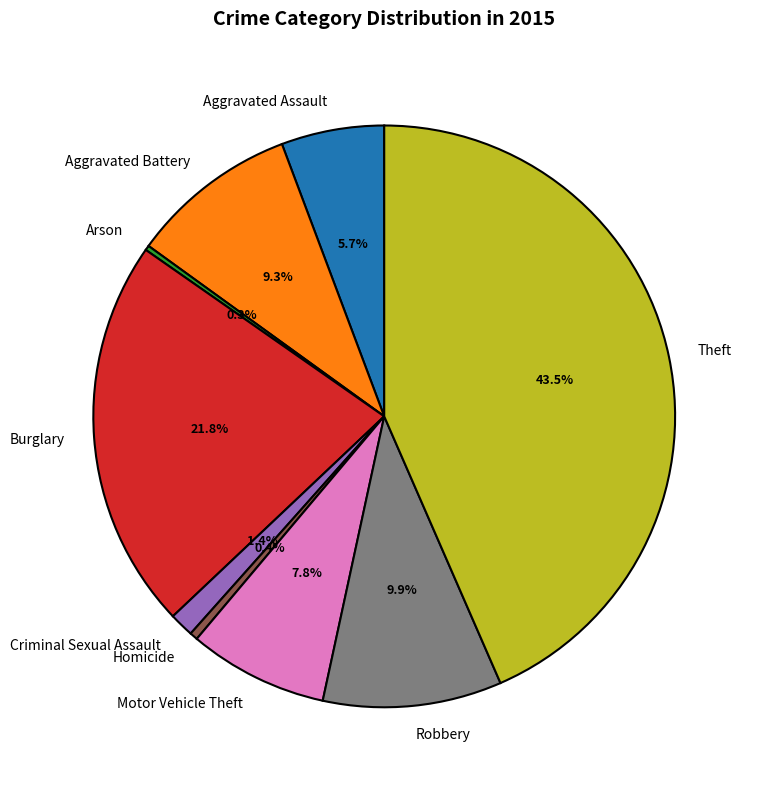

What is the largest slice in the pie chart?

Theft